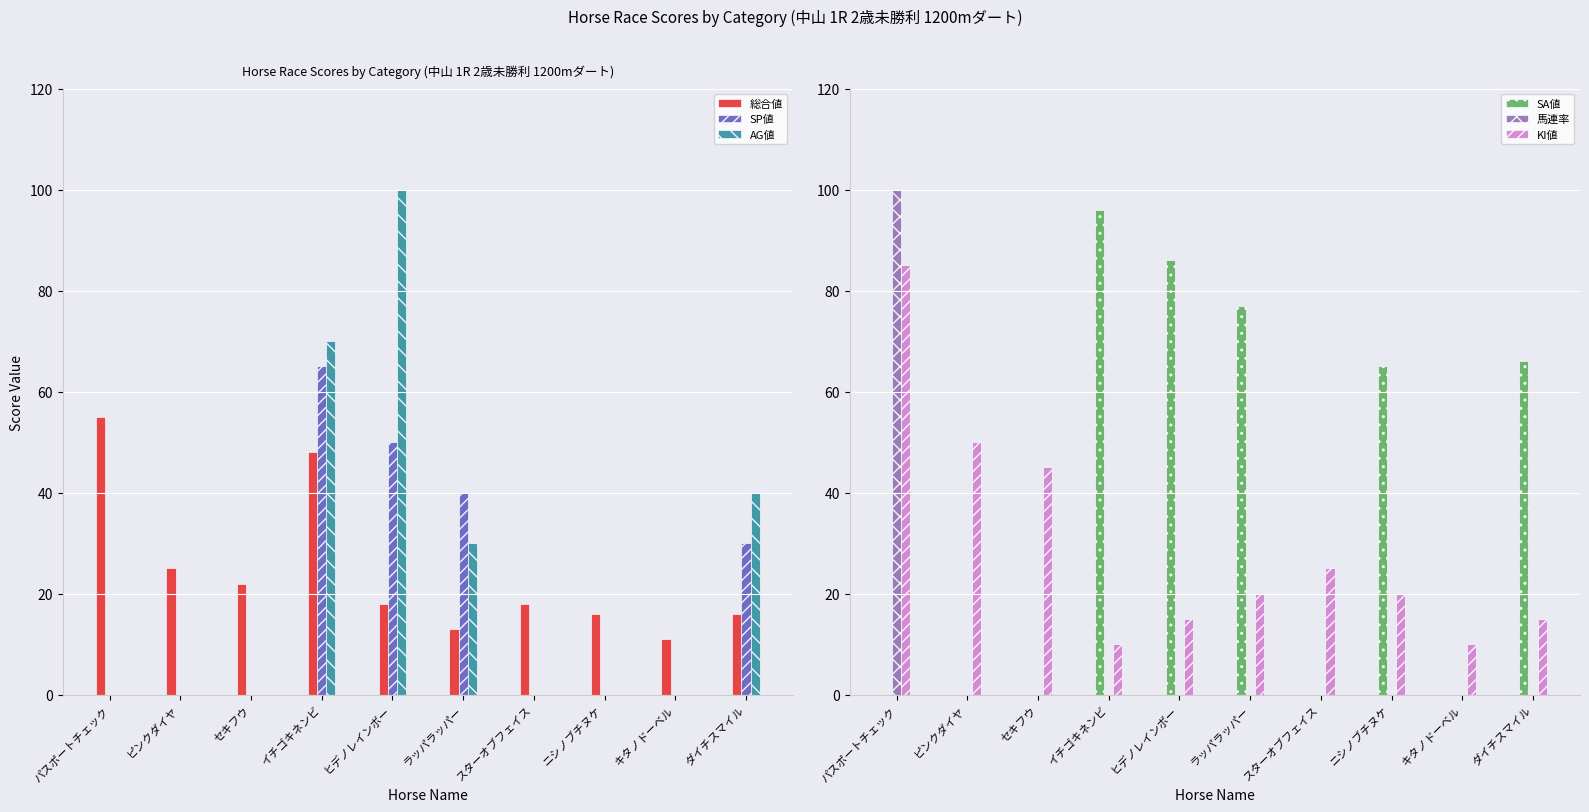

Which has a higher value, イチゴキネンビ or ピンクダイヤ?

イチゴキネンビ